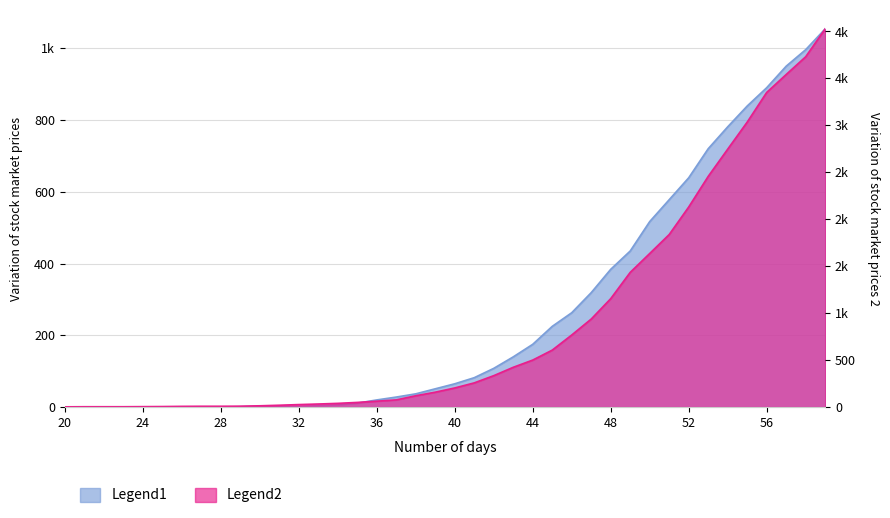

True or false: 0 and 1 intersect in this chart.

False